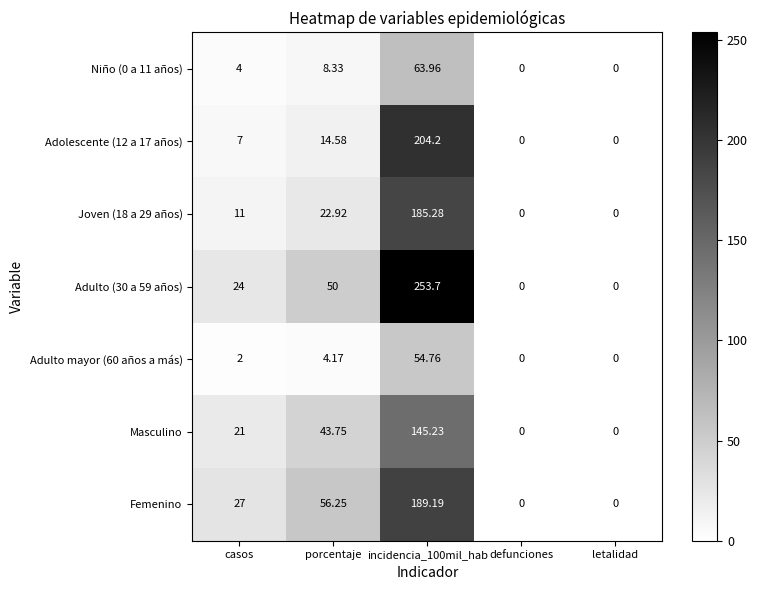

Is the value of Adulto mayor (60 años a más) at porcentaje greater than the value of Adolescente (12 a 17 años) at incidencia_100mil_hab?

No